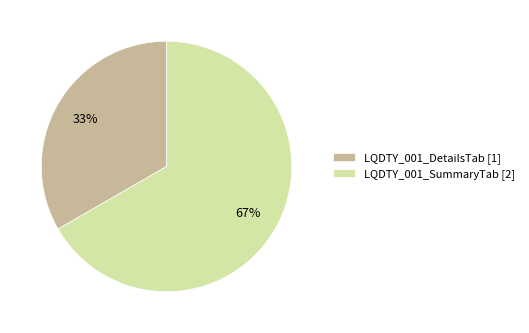

To the nearest percent, what portion does LQDTY_001_SummaryTab represent?

67%